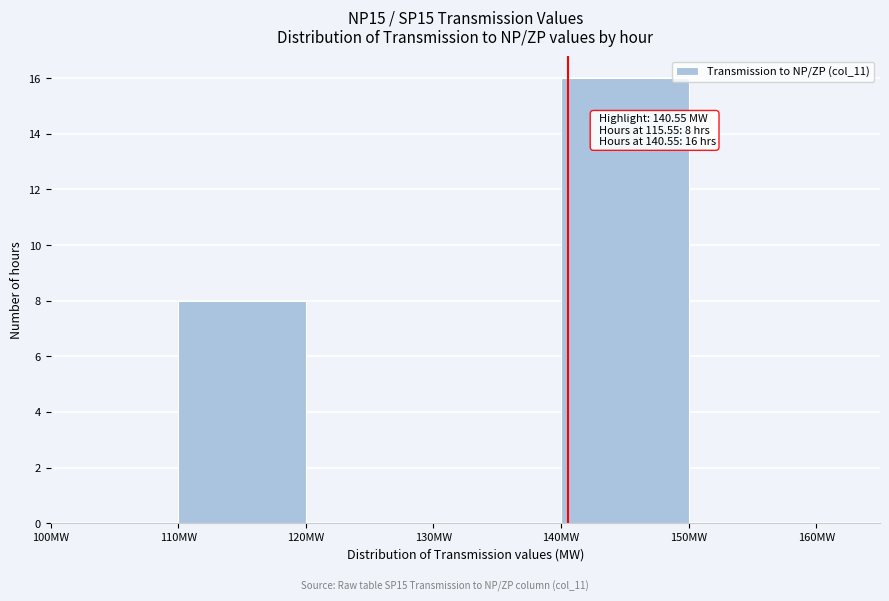

Which range on the x-axis has the tallest bar?

140 to 150